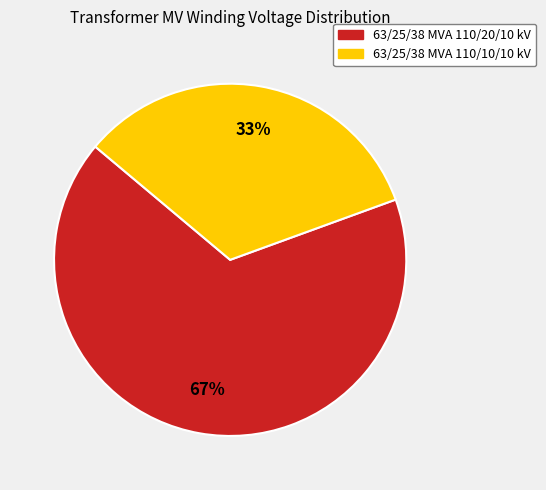

Which slice is the smallest?

63/25/38 MVA 110/10/10 kV